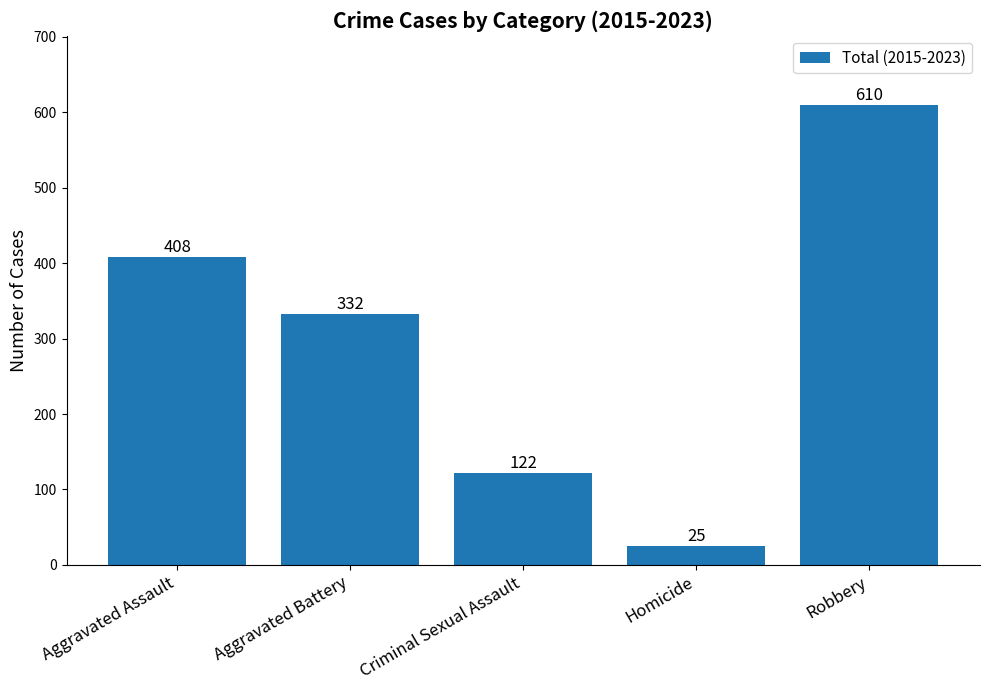

Read the value at Aggravated Assault.

408